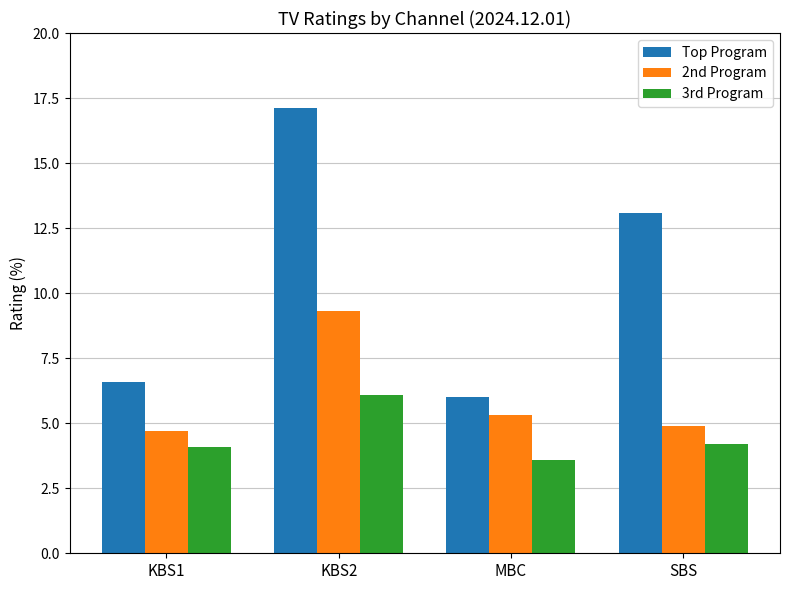

Reading left to right, what are all the values shown in this chart?

Top Program: KBS1=6.6	KBS2=17.1	MBC=6.0	SBS=13.1
2nd Program: KBS1=4.7	KBS2=9.3	MBC=5.3	SBS=4.9
3rd Program: KBS1=4.1	KBS2=6.1	MBC=3.6	SBS=4.2